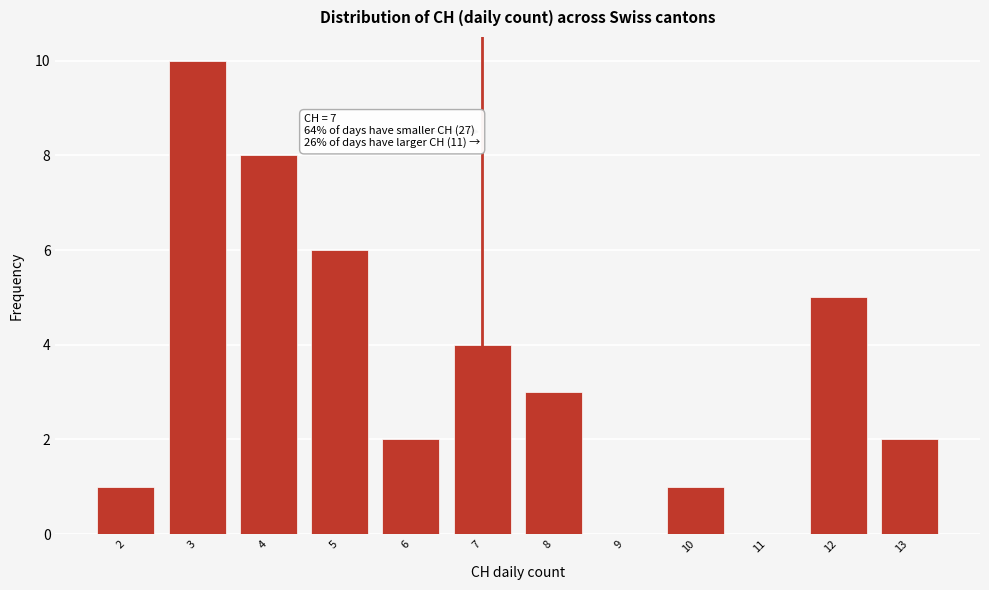

Reading left to right, transcribe all the data shown in this chart.

2=1	3=10	4=8	5=6	6=2	7=4	8=3	9=0	10=1	11=0	12=5	13=2